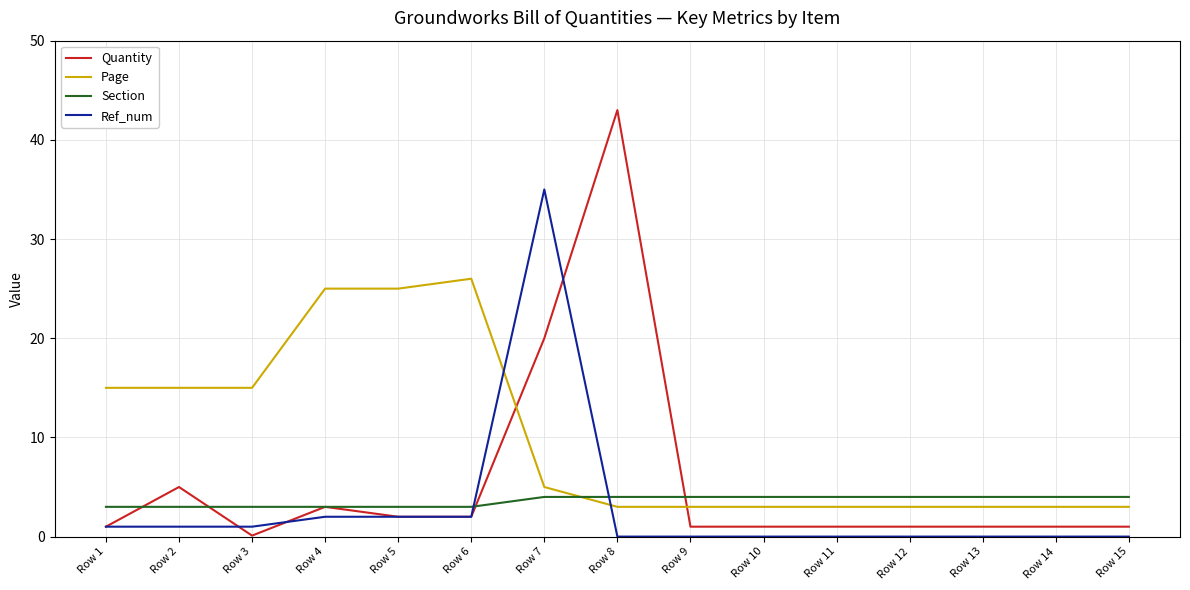

What are all the series names shown in the legend?

Quantity, Page, Section, Ref_num